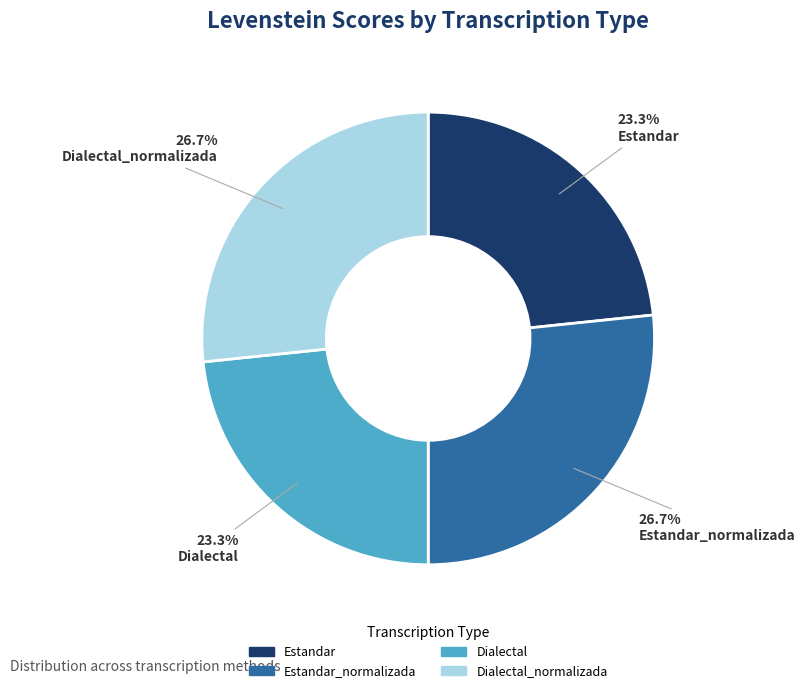

How many slices are in this pie chart?

4